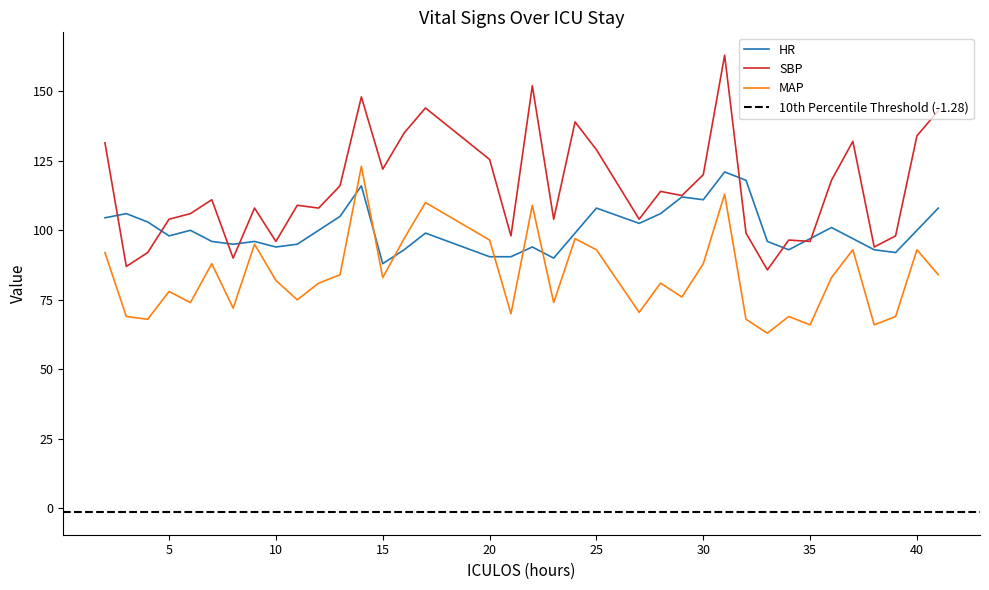

What is the value of the MAP point at the 16th from the left?

110.0